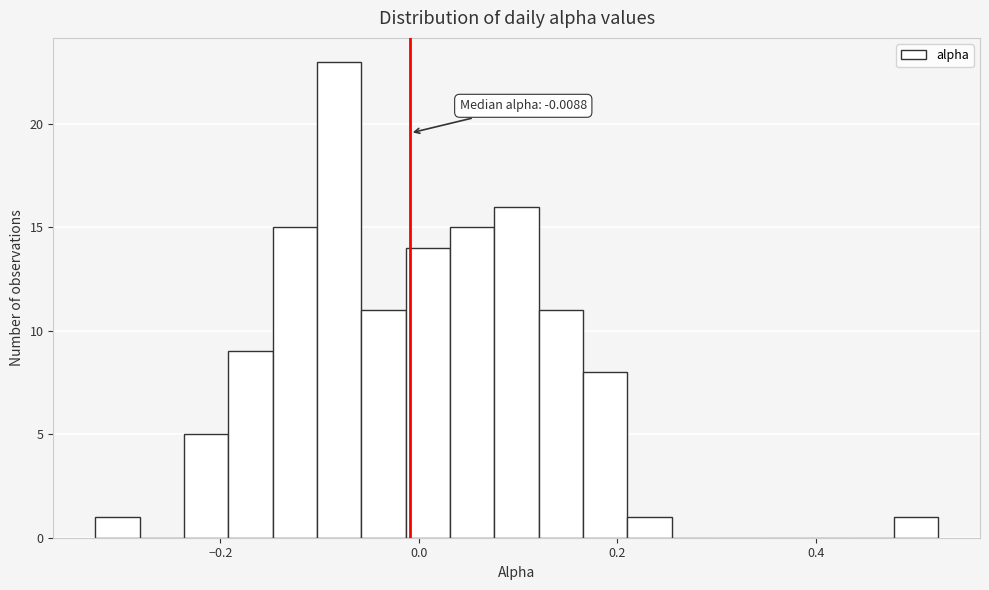

Around what value on the x-axis is the tallest bar? Give the approximate position of its centre, as read against the axis.

-0.08